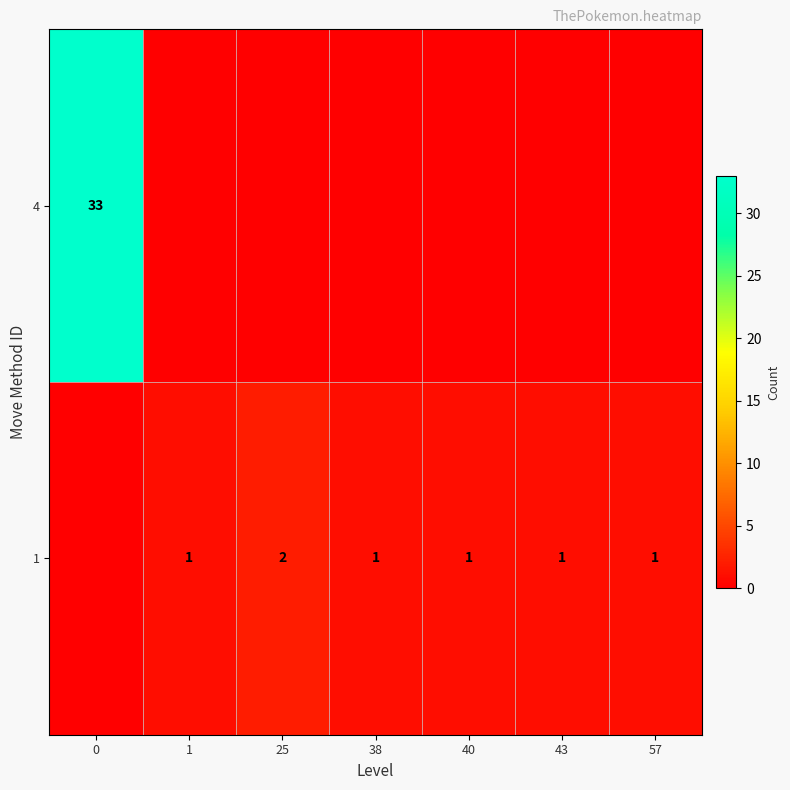

Which has a higher value, 38 or 1?

38